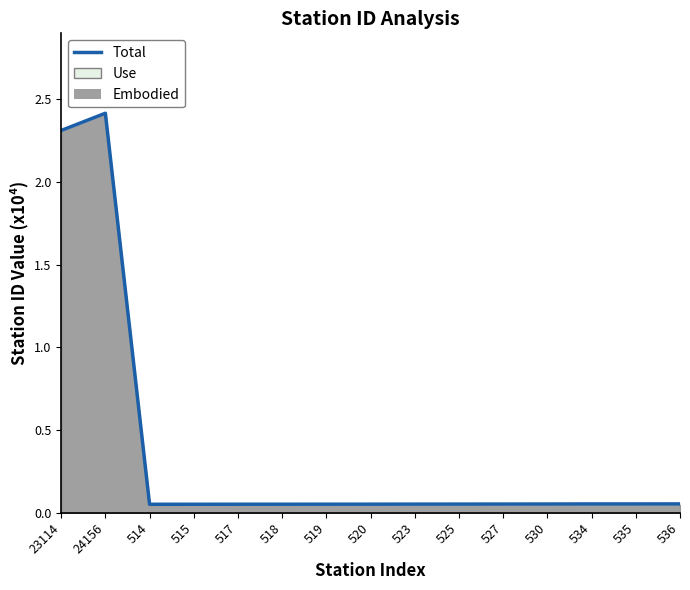

Rank the categories by value from highest to lowest.

24156, 23114, 536, 535, 534, 530, 527, 525, 523, 520, 519, 518, 517, 515, 514